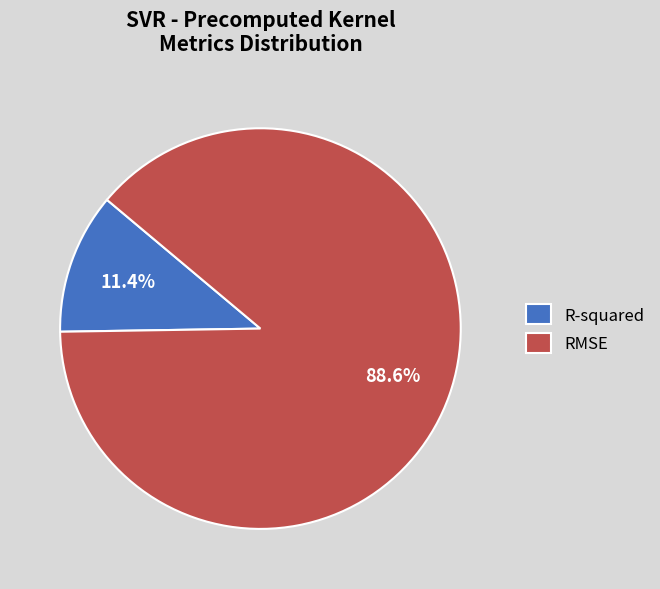

Which category accounts for the majority?

RMSE